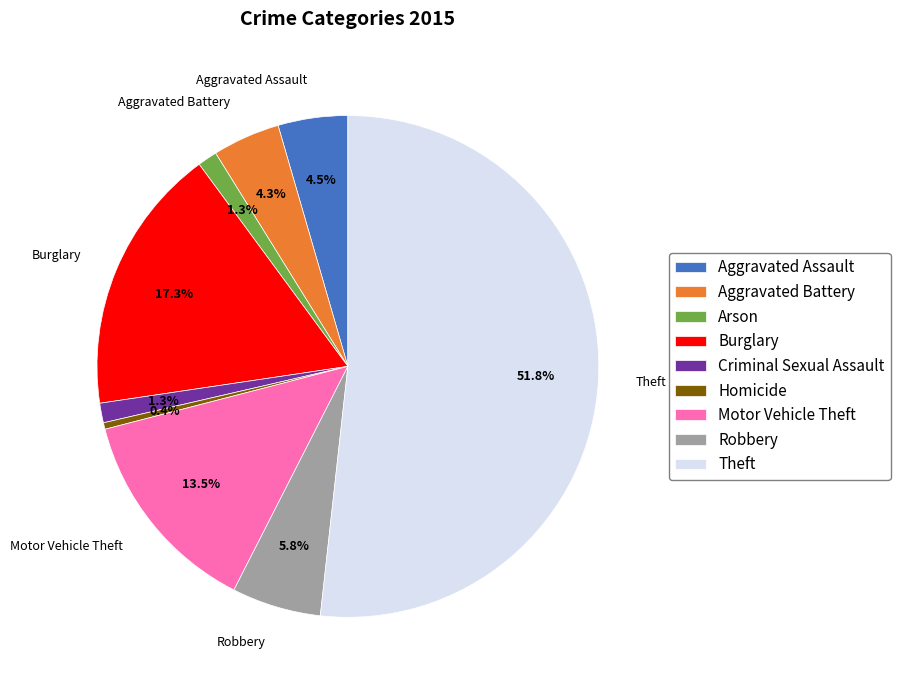

Between Criminal Sexual Assault and Burglary, which is larger?

Burglary